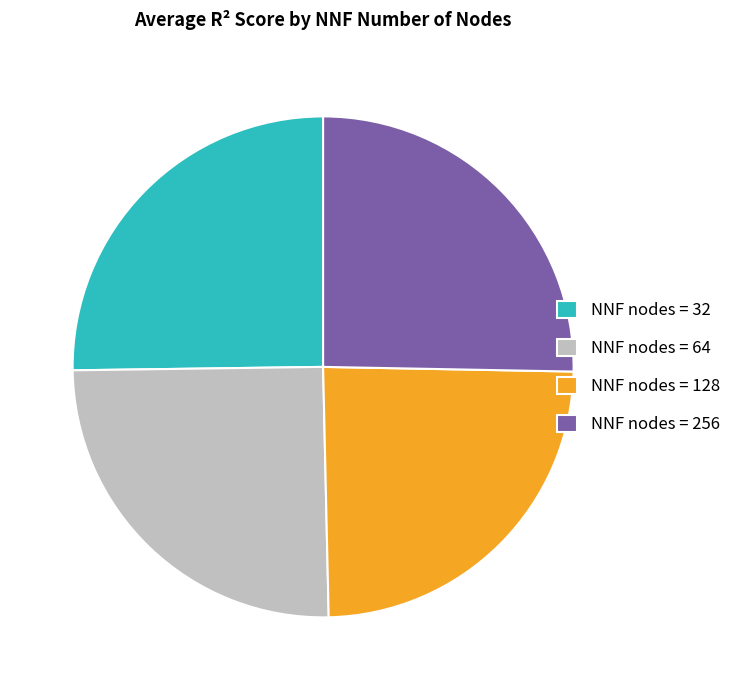

Does NNF nodes = 256 represent more than half of the total?

No